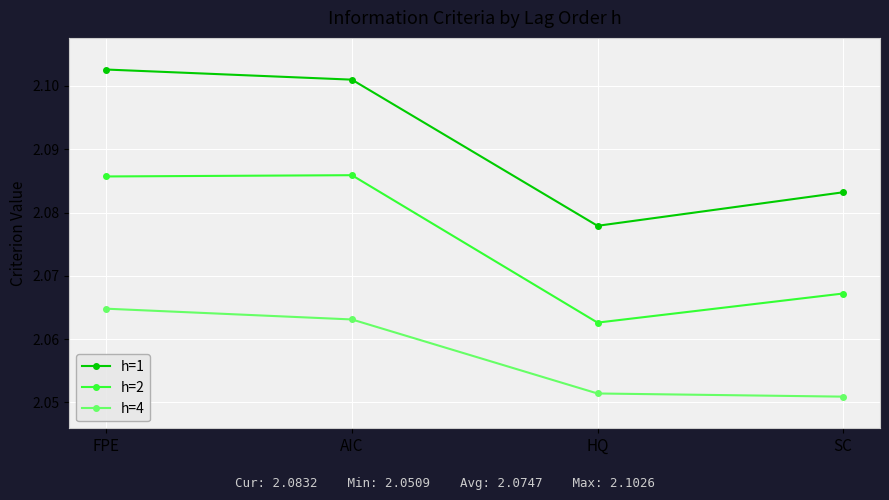

At which category is the sum across all series the highest?

FPE